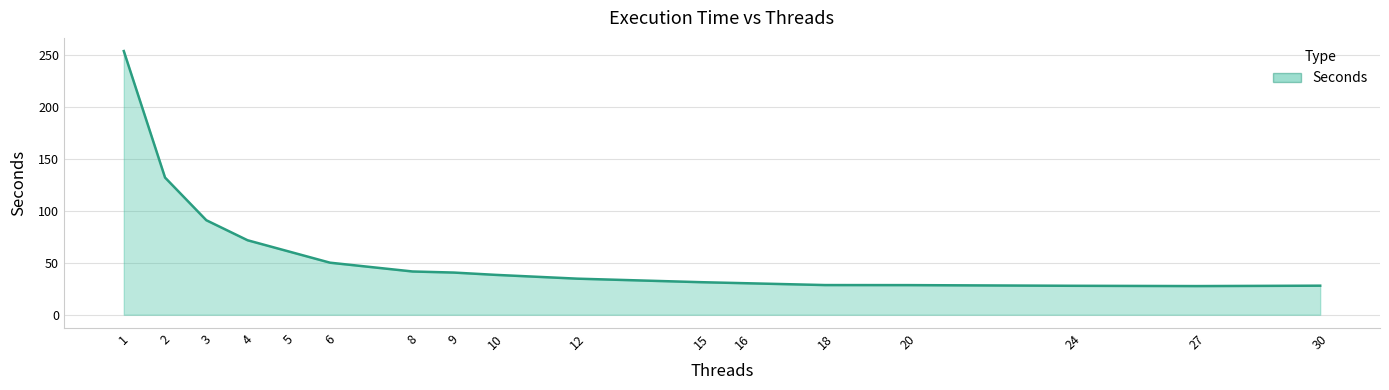

What is the maximum value shown in the chart?

253.7